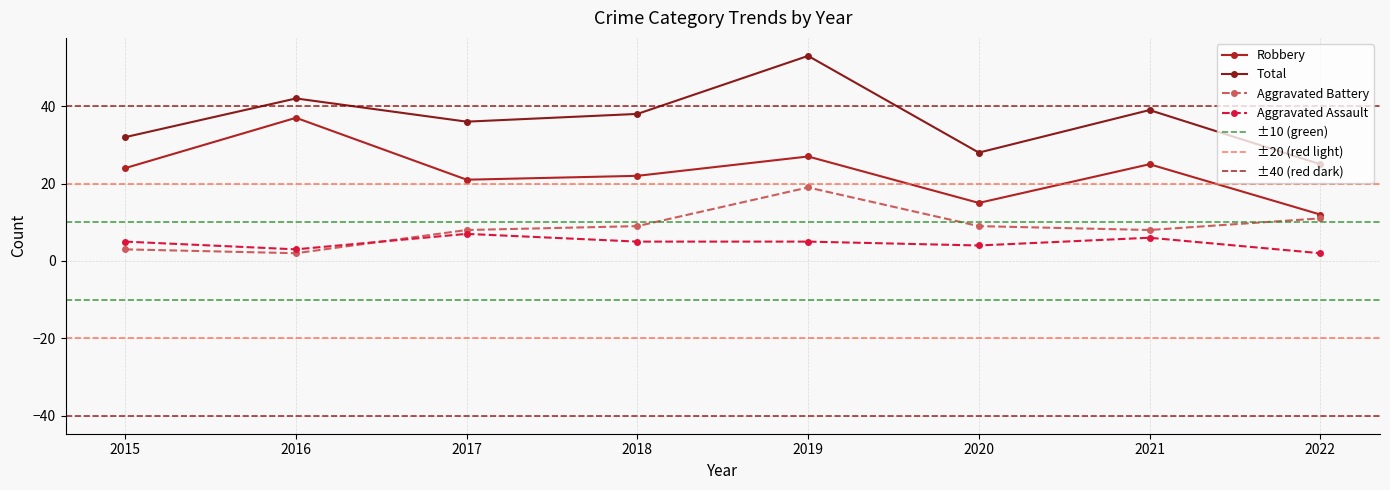

At which category does Aggravated Assault reach its first local valley?

2016